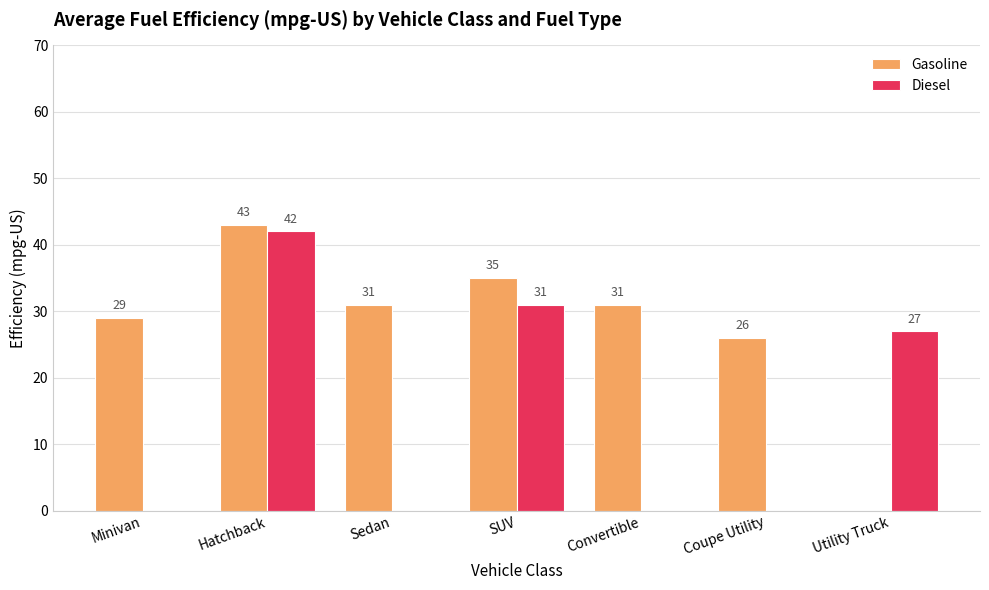

How many groups of bars are there?

7